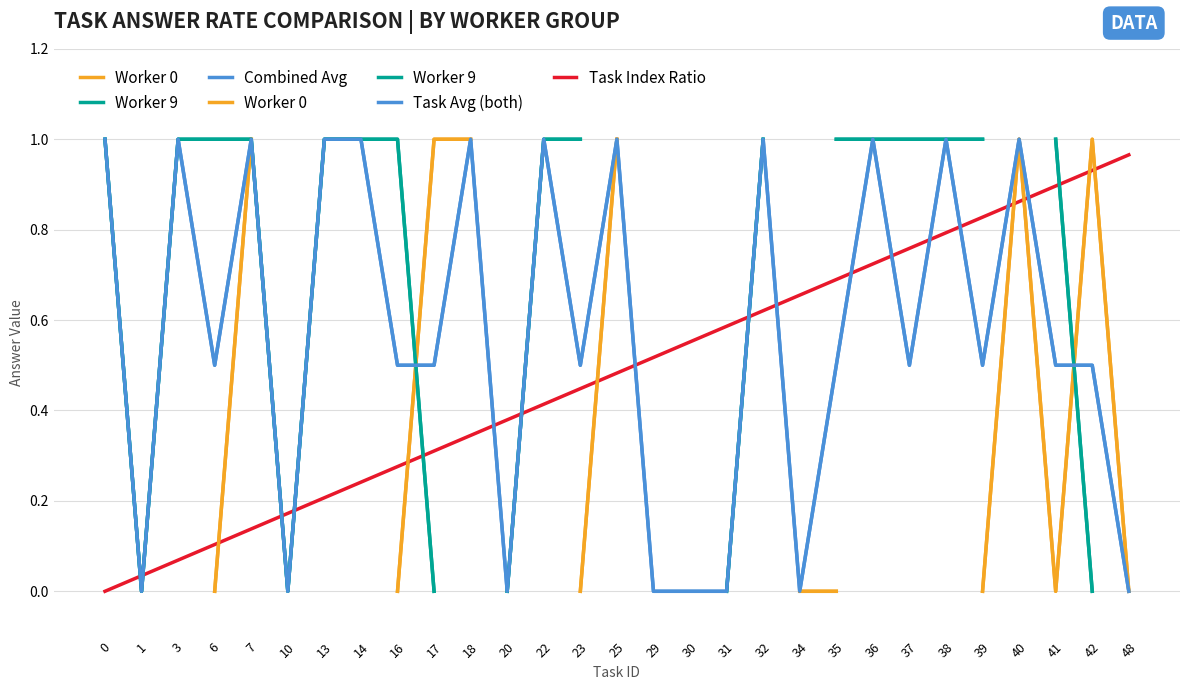

At which label does Task Index Ratio reach its peak?

48